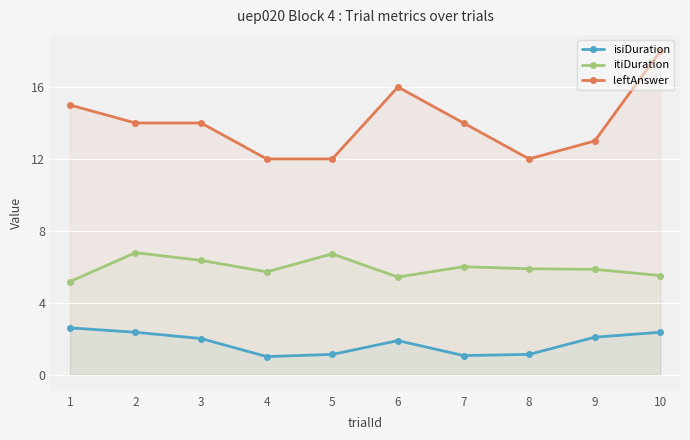

What is the approximate value of itiDuration at 8?

5.9